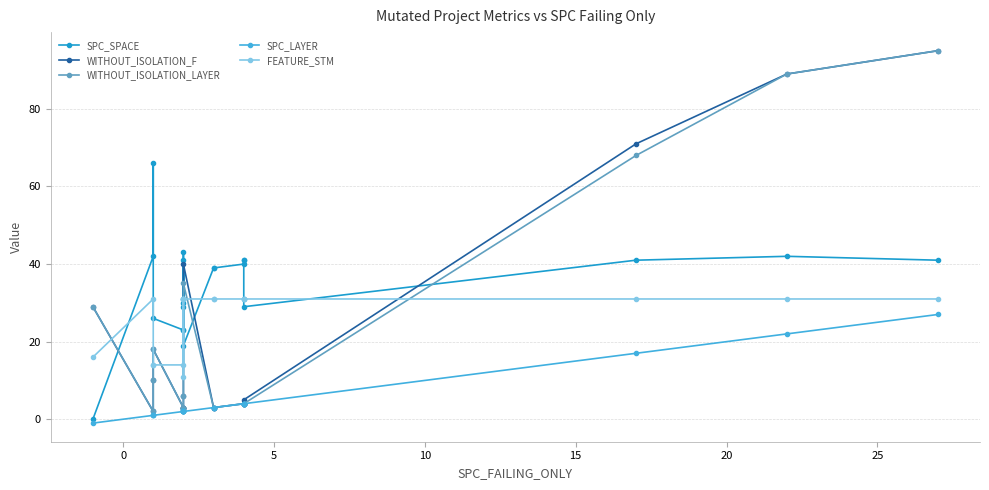

What is the maximum value shown in the chart?

95